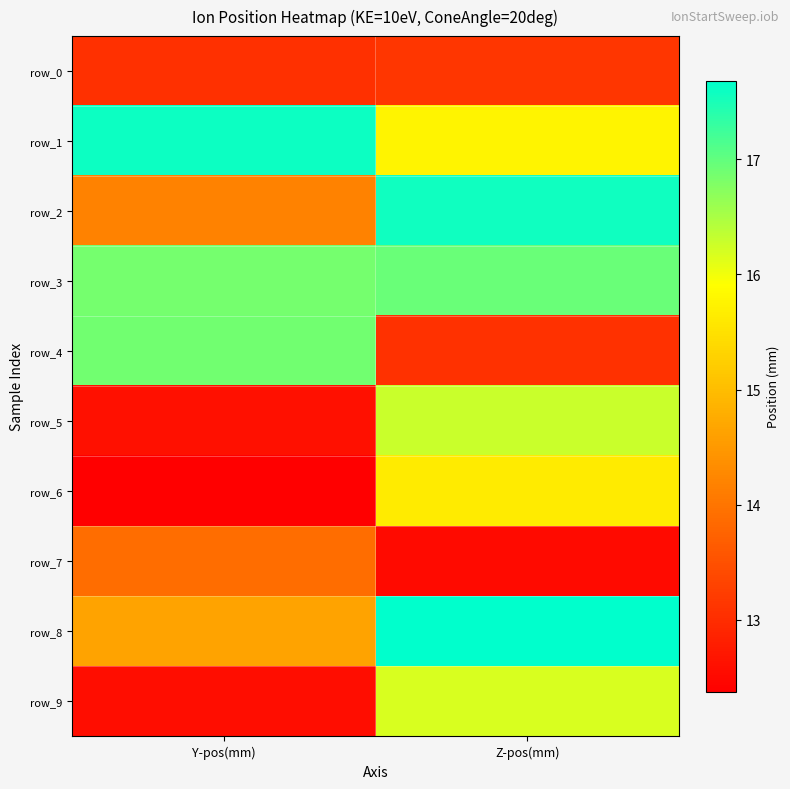

Which series has the largest range (max minus min)?

row_4